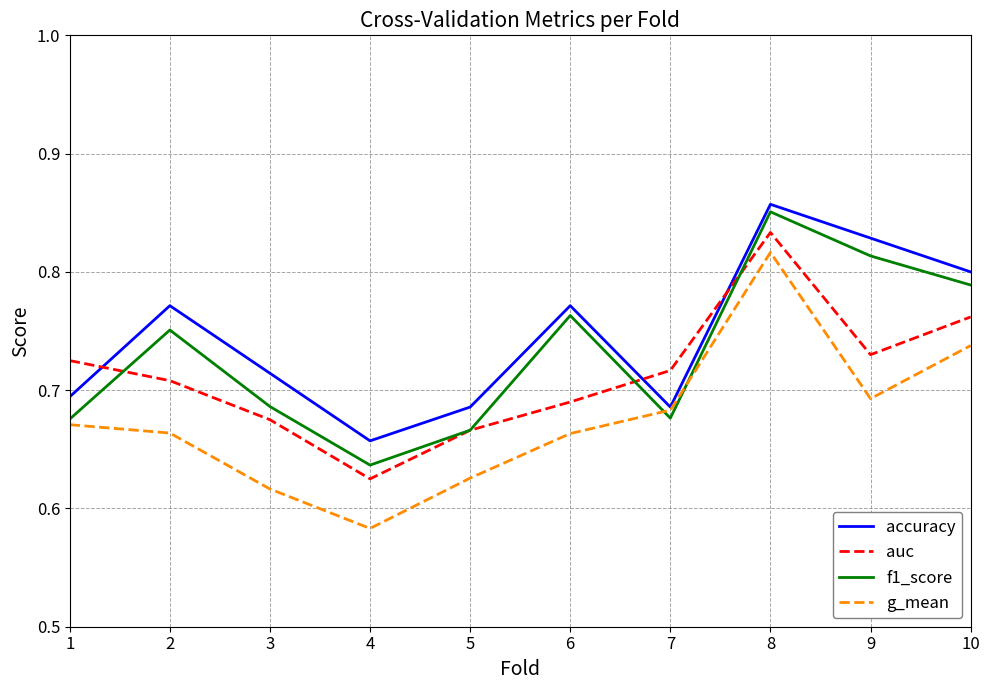

Where do accuracy and auc first cross each other?

1 and 2